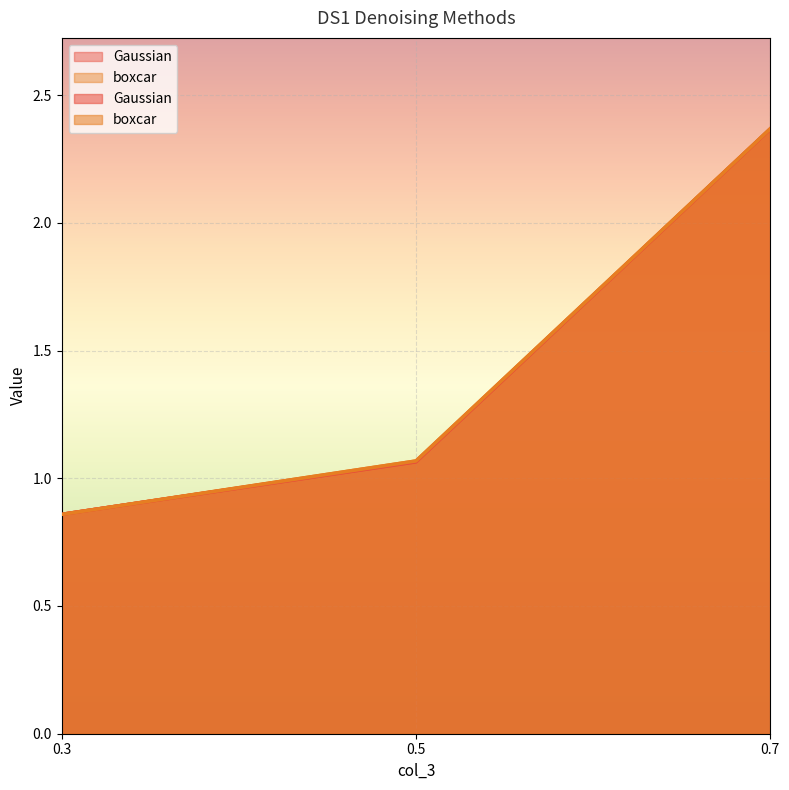

What is the difference between the boxcar values at 0.7 and 0.5?

1.3